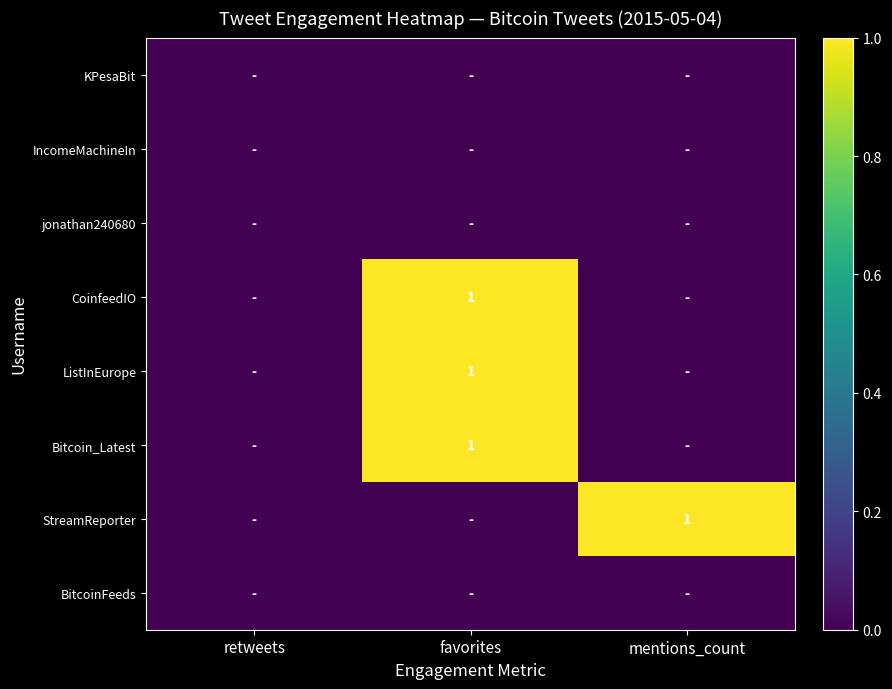

Read the ListInEurope value at favorites.

1